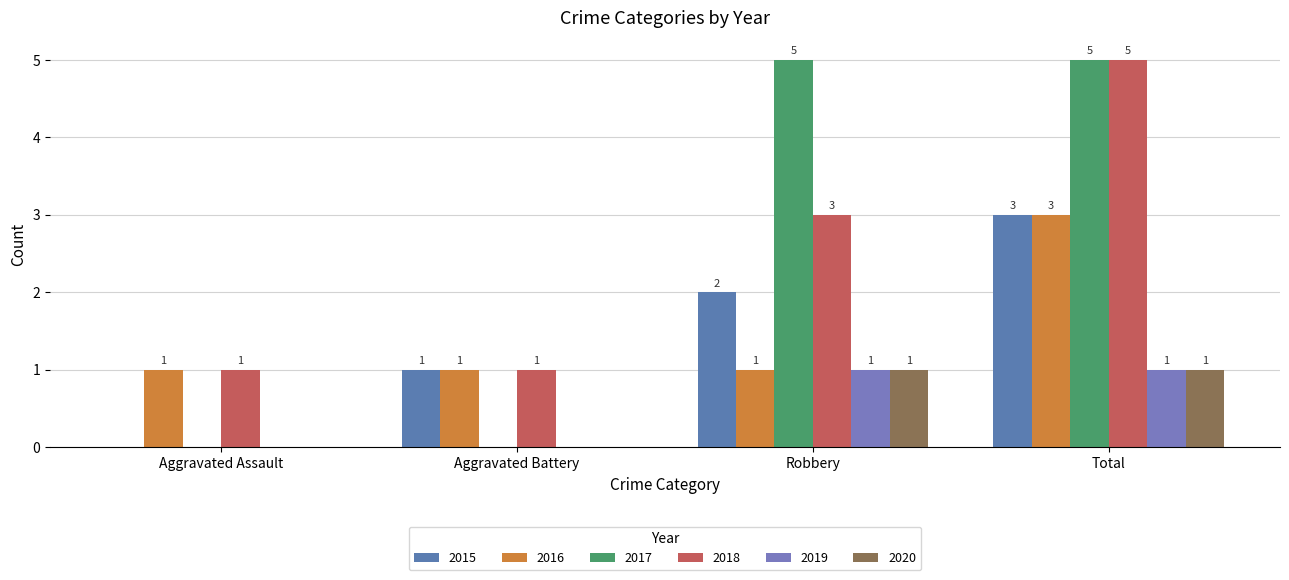

What is the maximum value shown in the chart?

5